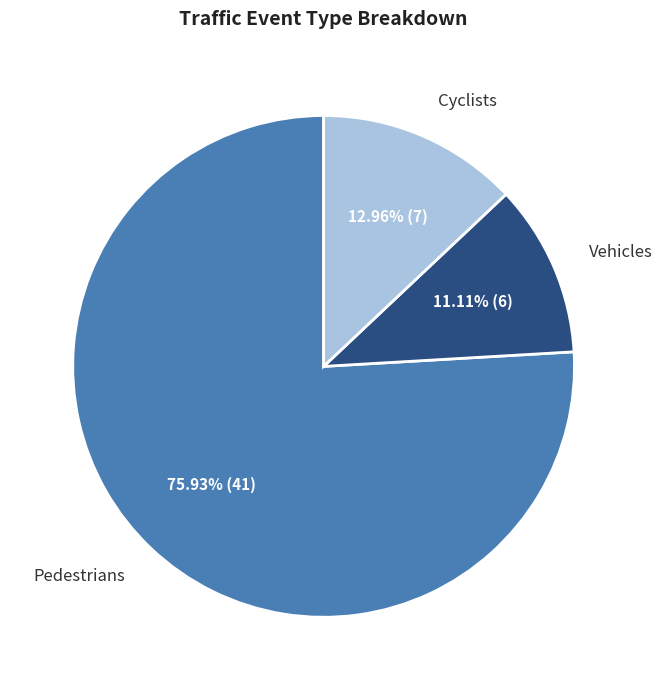

How many slices are in this pie chart?

3